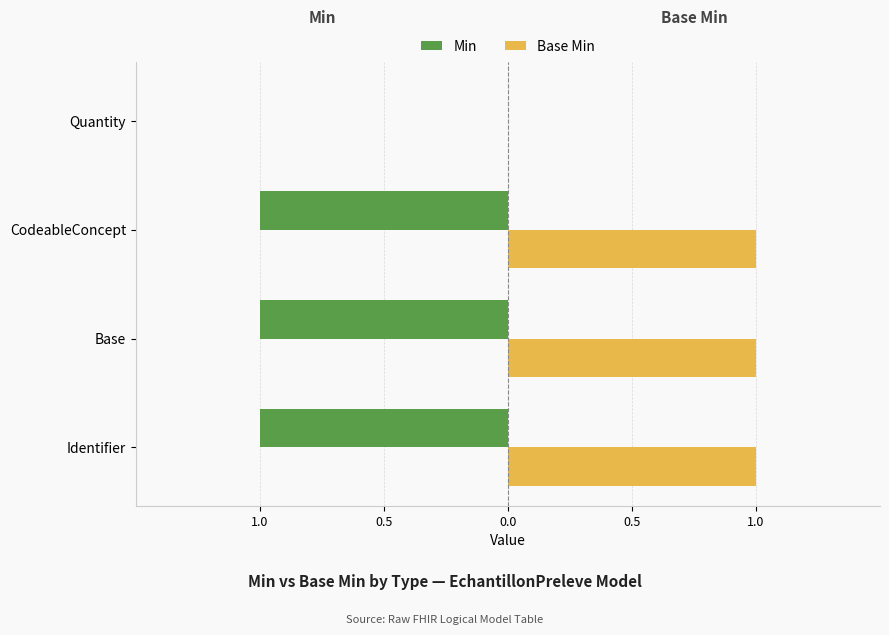

What are all the series names shown in the legend?

Min, Base Min